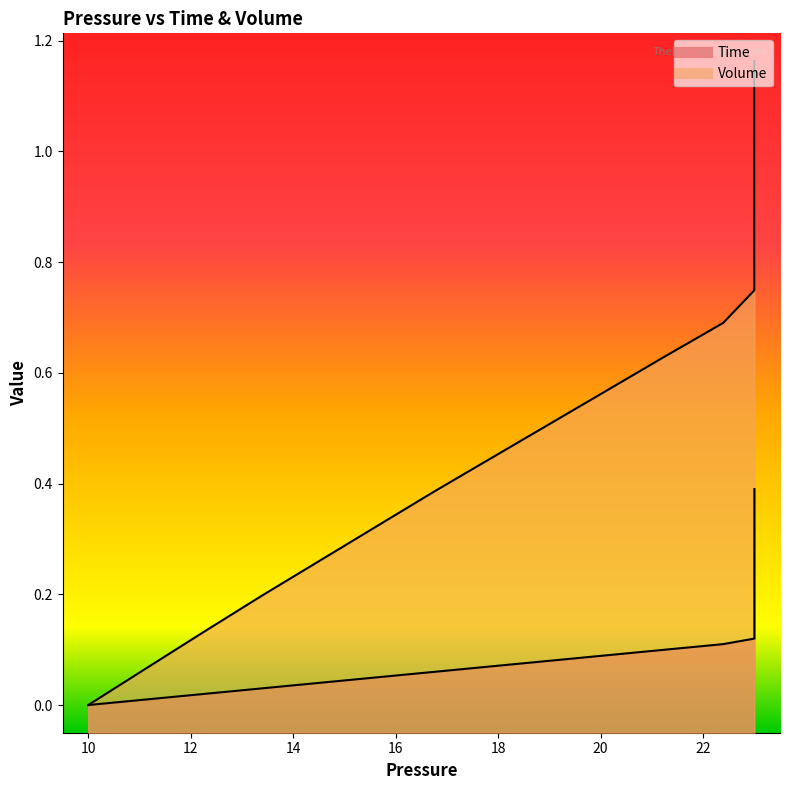

The Time series shows 0.1 at 18. True or false?

False